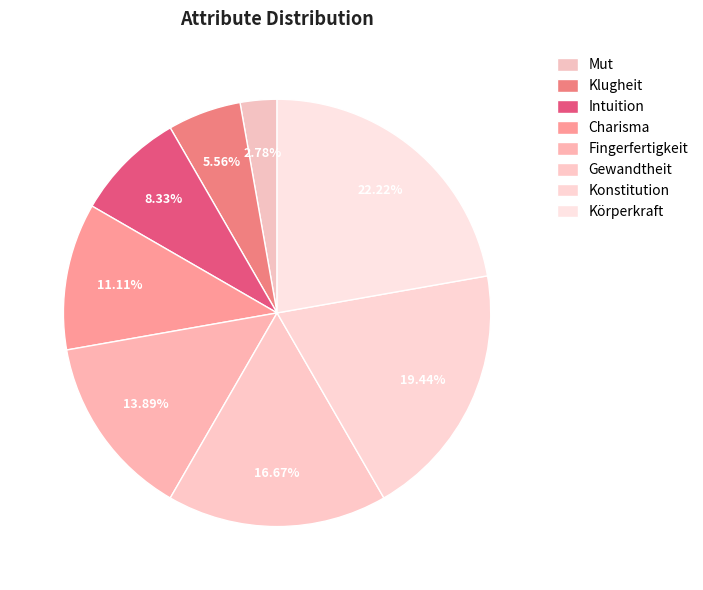

How many segments does this pie chart have?

8